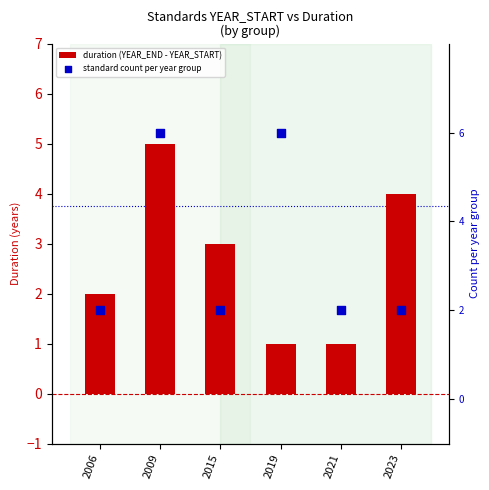

Which series reaches the minimum Y coordinate?

duration (YEAR_END - YEAR_START)